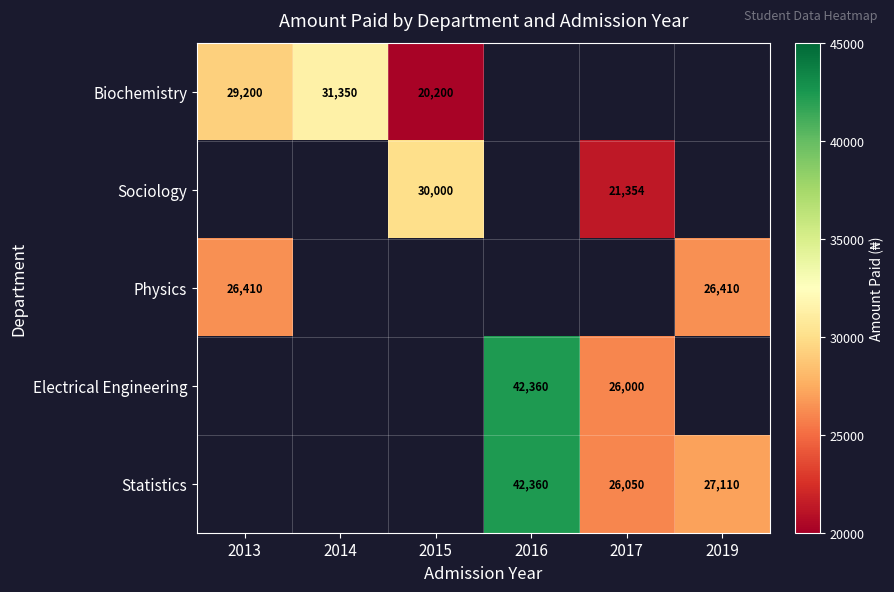

True or false: Statistics has a value of 27110 at 2019.

True